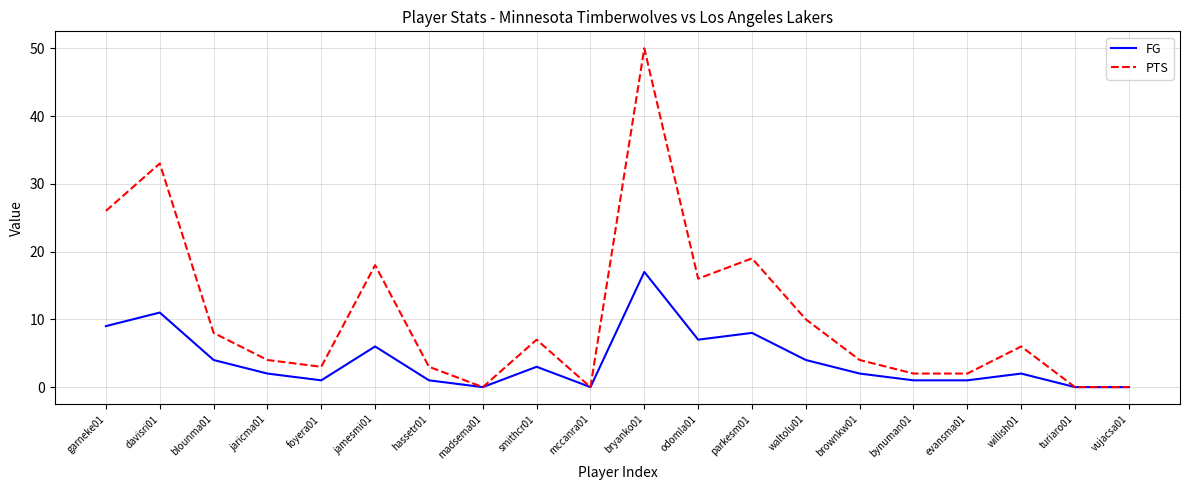

Which series has the widest spread of values?

PTS